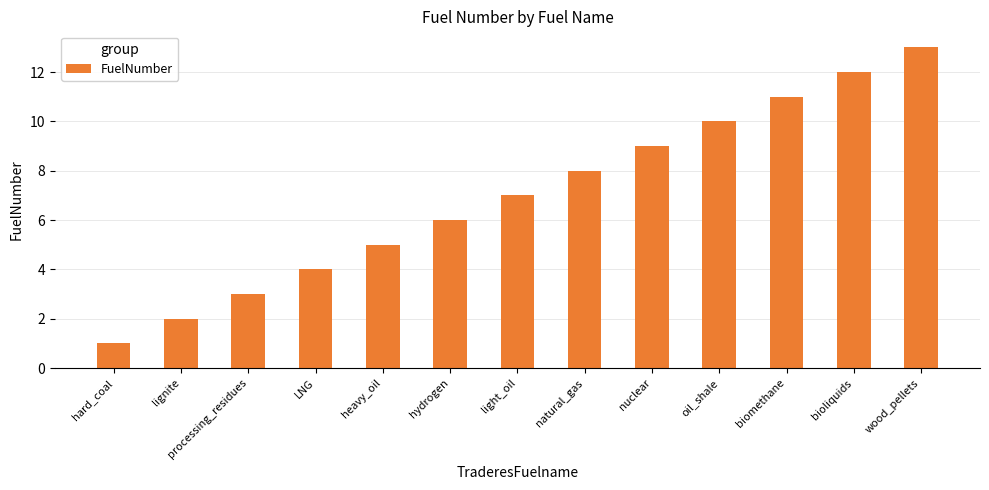

The chart shows a value of 9 at nuclear. True or false?

True